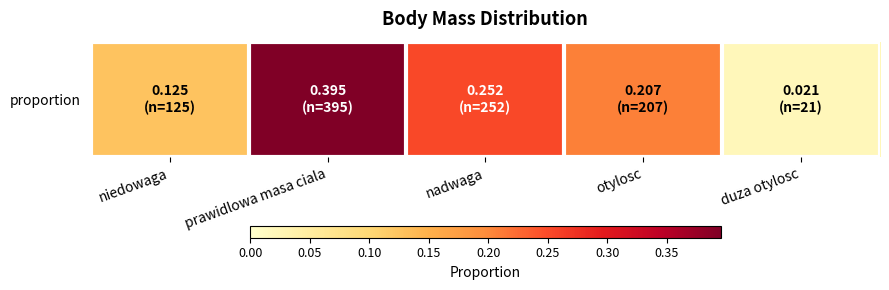

What is the difference between the second highest and second lowest values?

0.1